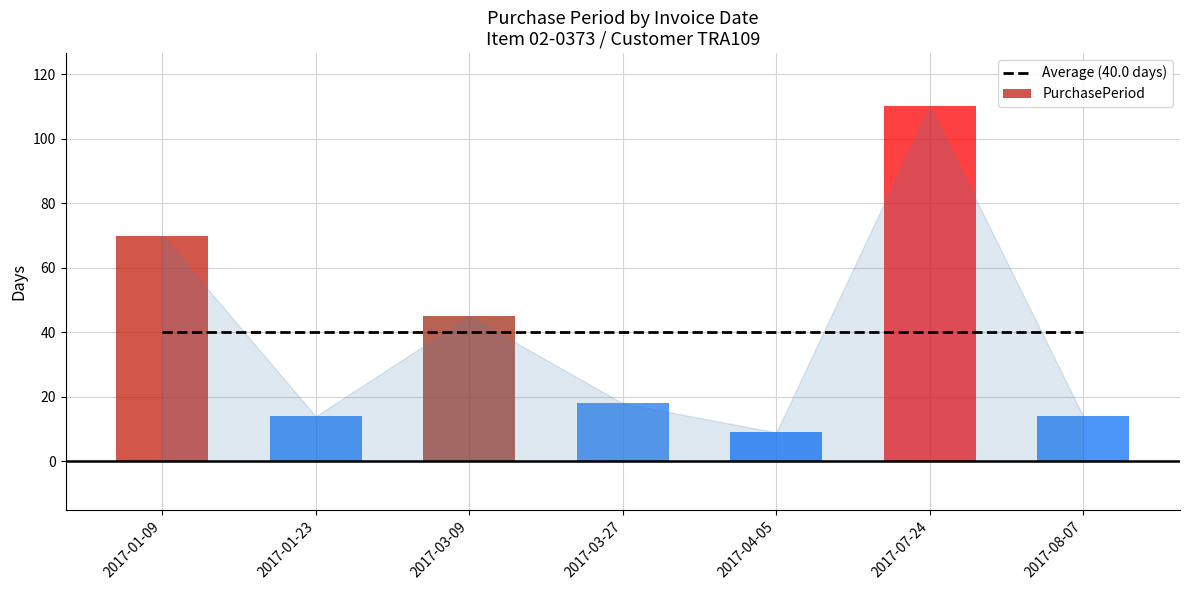

How many series are shown in this chart?

1